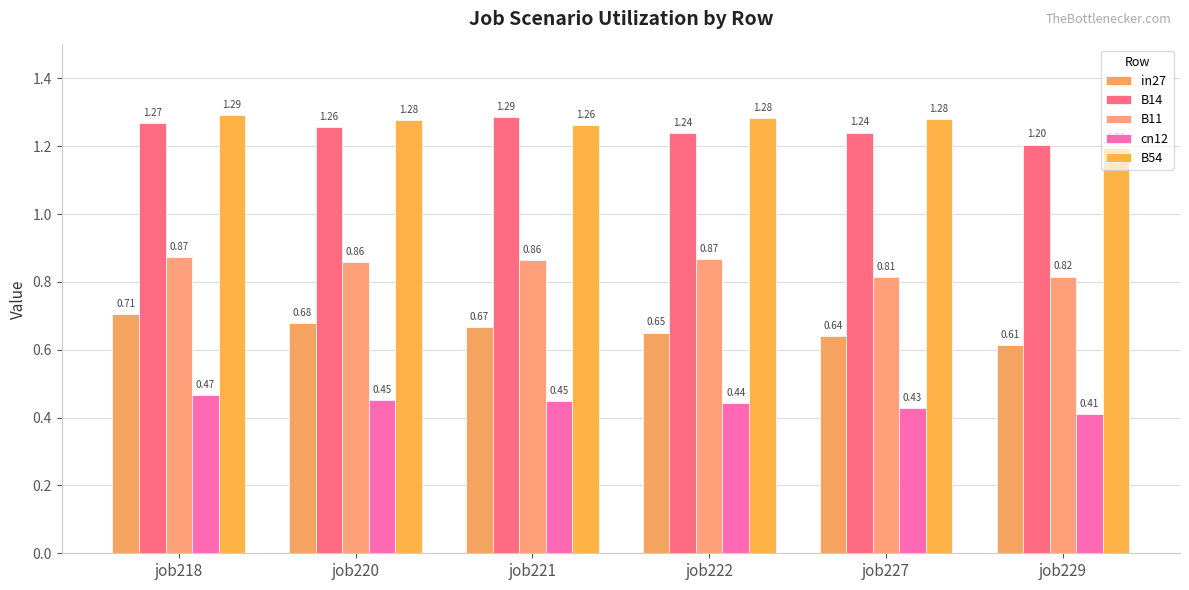

Does the chart contain any negative values?

No